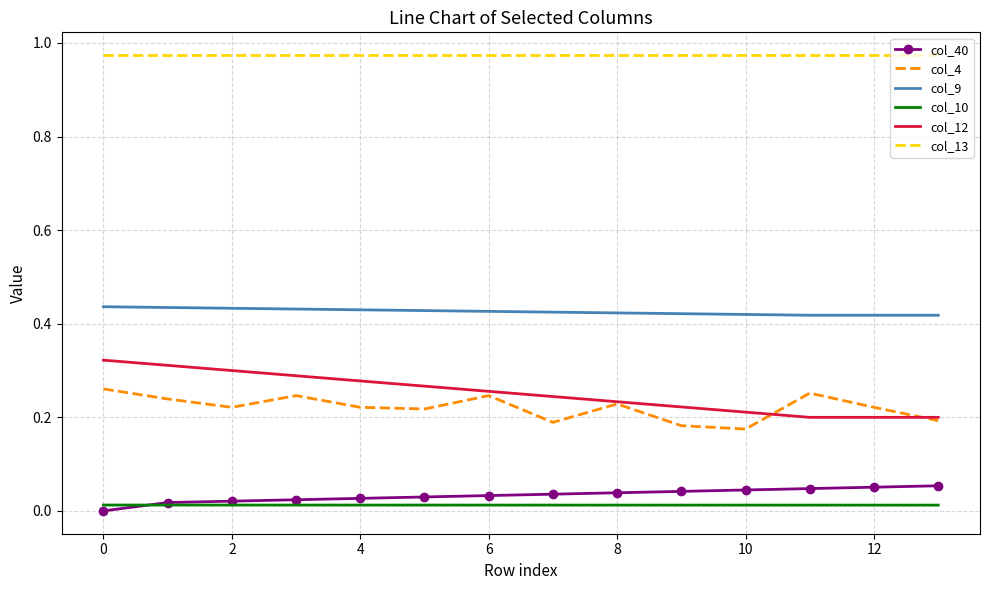

Which series has the widest spread of values?

col_12